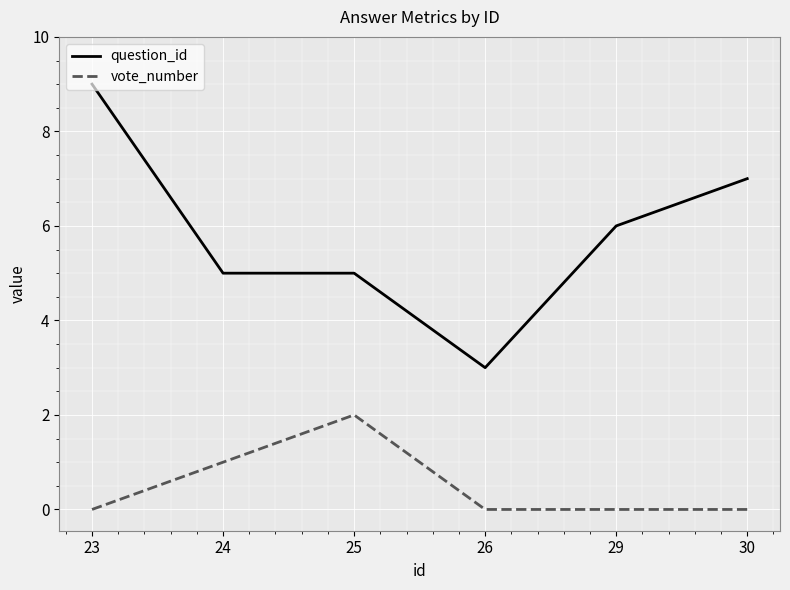

What is the difference between the highest and lowest values at 29?

6